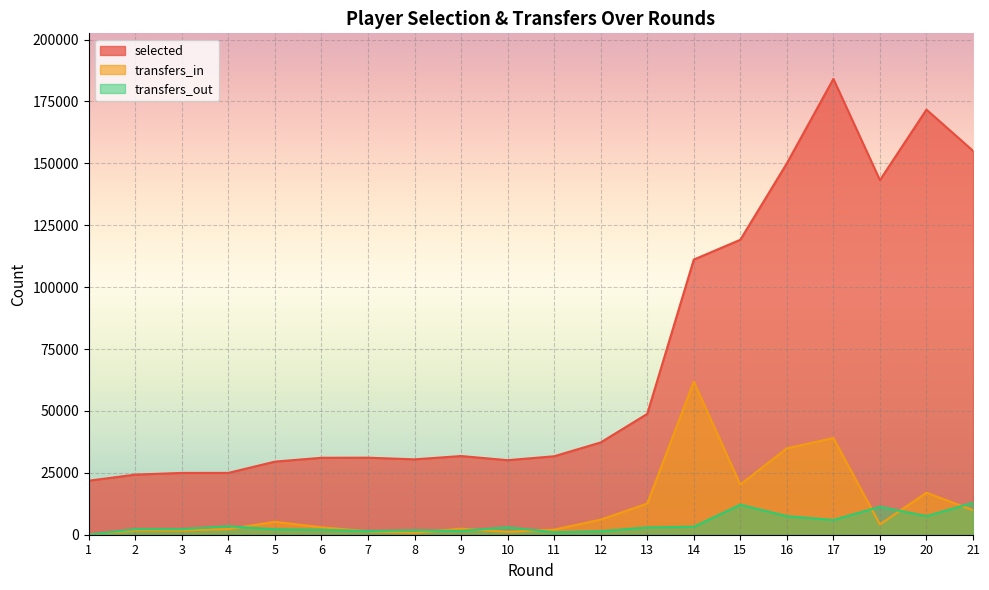

Rank the series at 8 from lowest to highest value.

transfers_in, transfers_out, selected